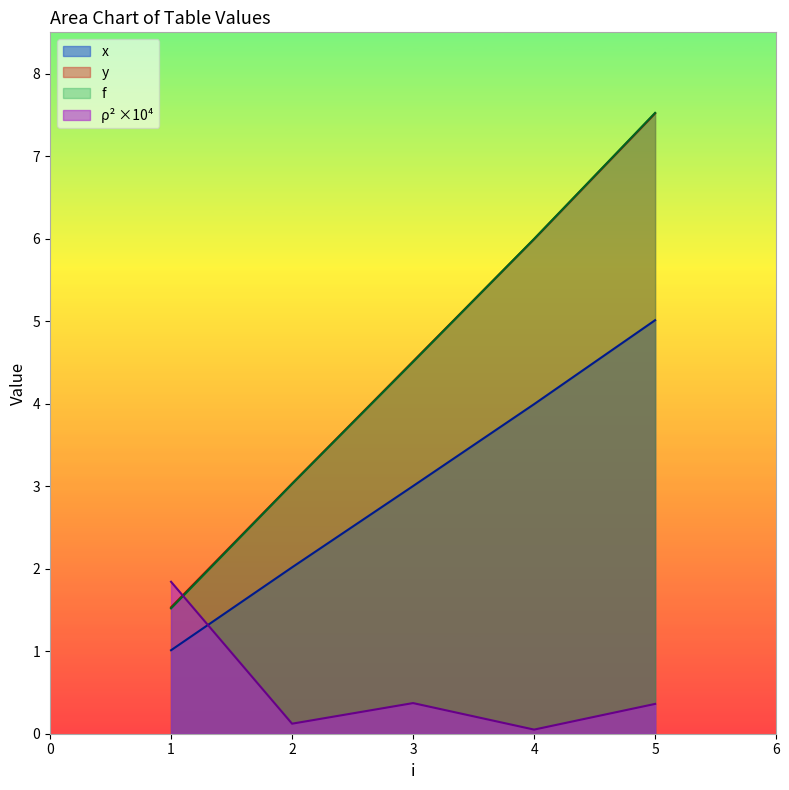

The value of f at 4 is 1.9. True or false?

False